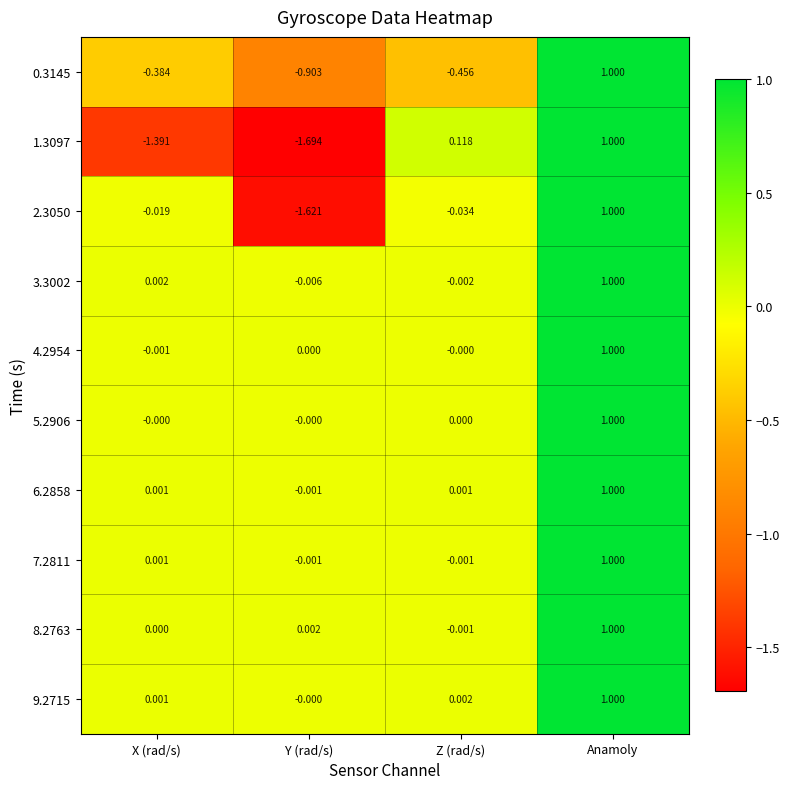

Where is 1.3097 nearest to the value 0?

Z (rad/s)